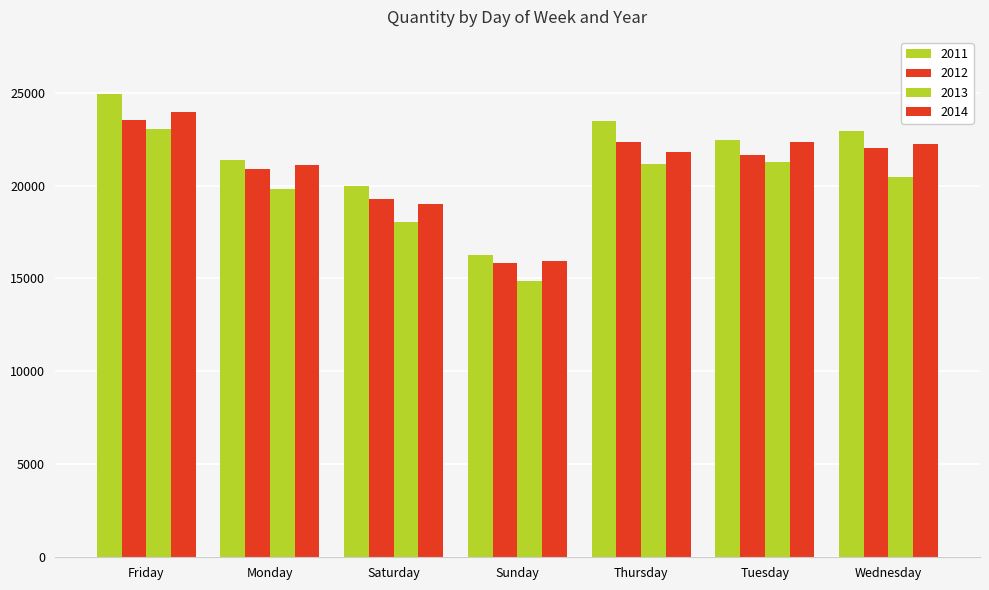

Are the bars grouped side by side (vs. stacked)?

Yes